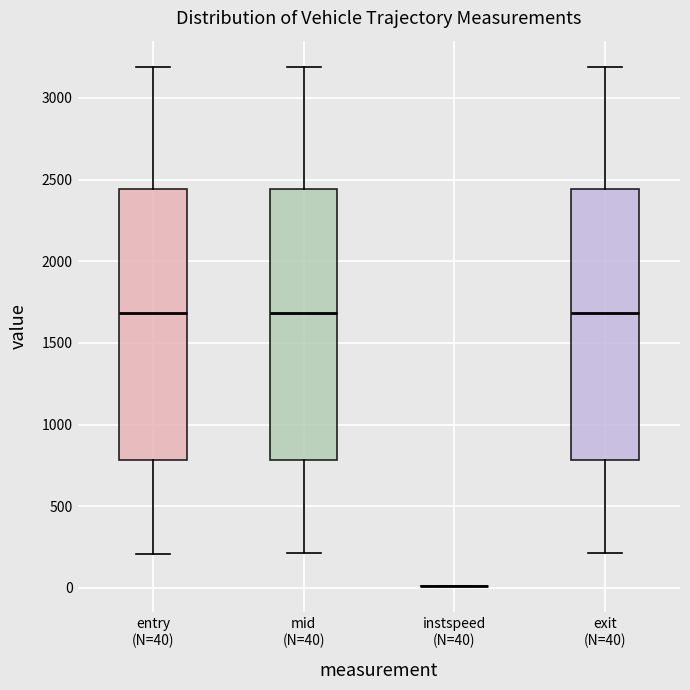

Reading left to right, read every box against the y-axis: the position of its median line, the range the box covers, and the ends of its whiskers. The values are not printed on the chart, so give them approximately, as read against the axis.

entry (N=40): median 1700, box 800 to 2450, whiskers 200 to 3200
mid (N=40): median 1700, box 800 to 2450, whiskers 200 to 3200
instspeed (N=40): box collapsed to a line at 0, whiskers 0 to 0
exit (N=40): median 1700, box 800 to 2450, whiskers 200 to 3200